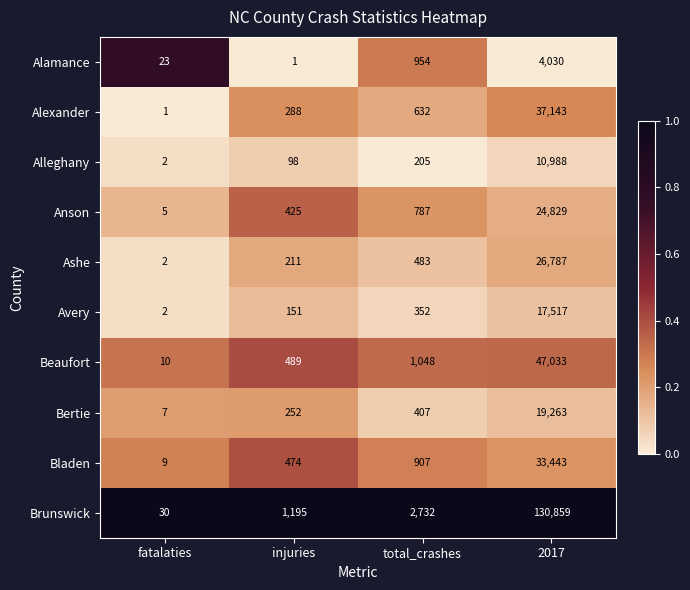

True or false: Anson has a value of 13962 at 2017.

False